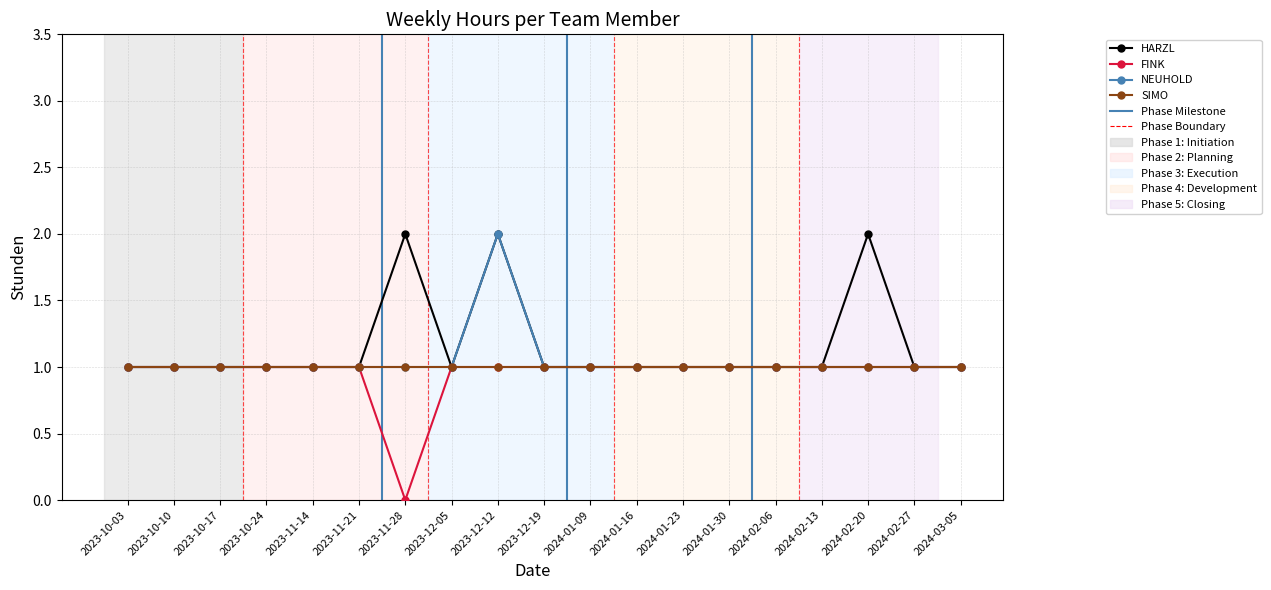

True or false: FINK and HARZL intersect in this chart.

False